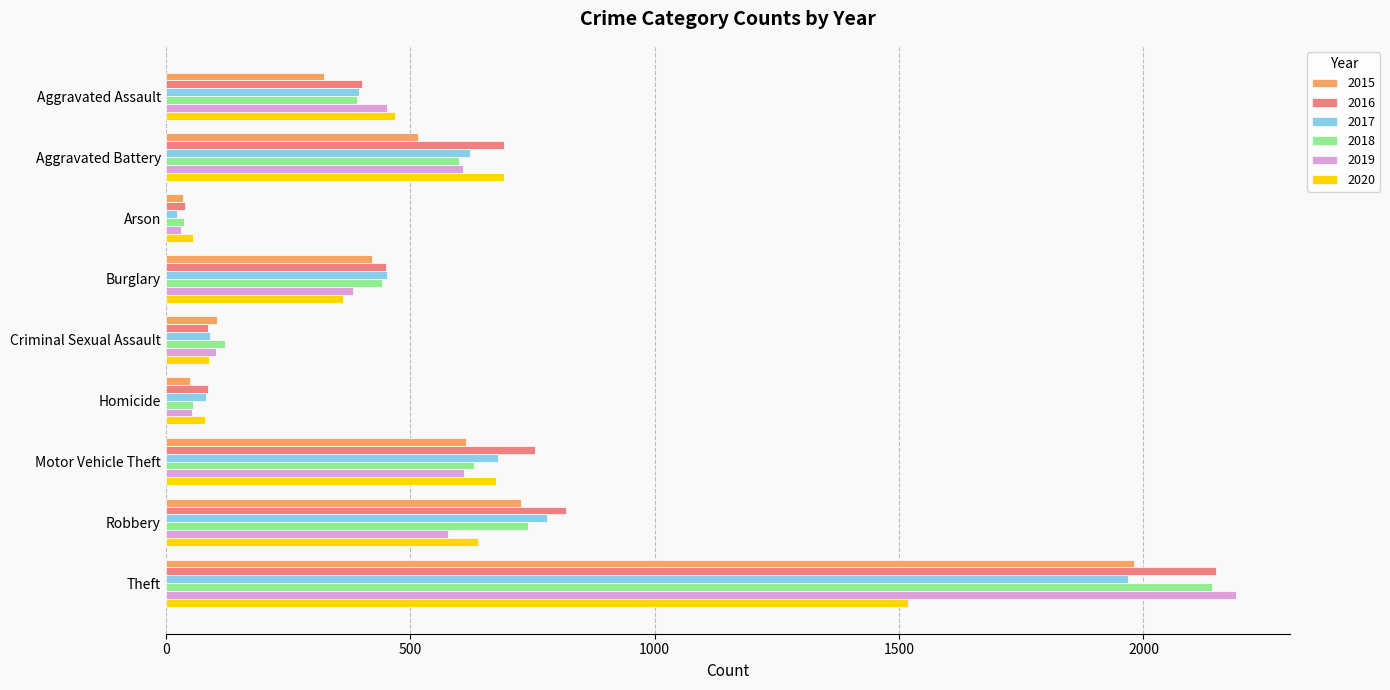

What is the minimum value shown in the chart?

23